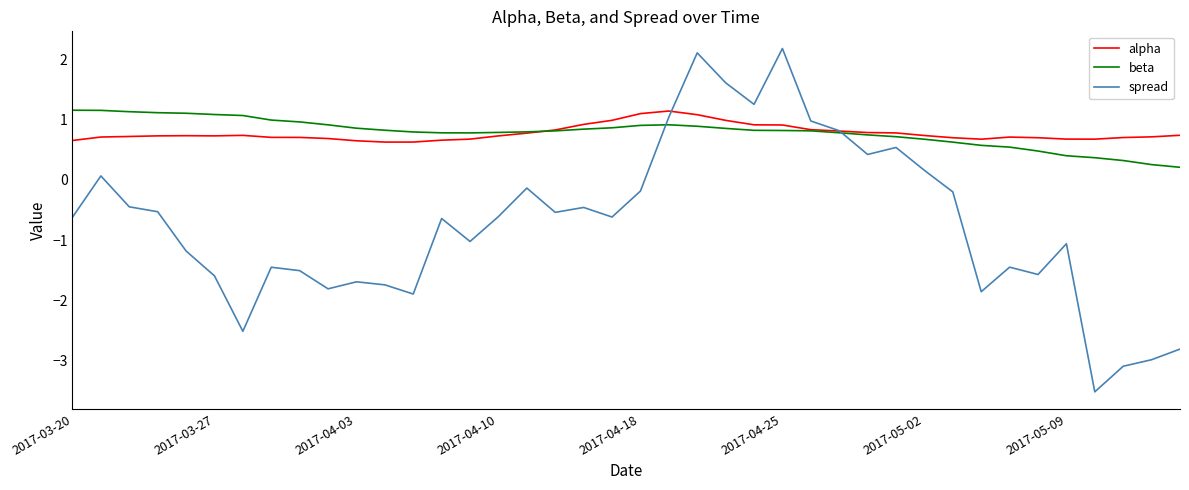

What is the highest value of the spread series?

2.2